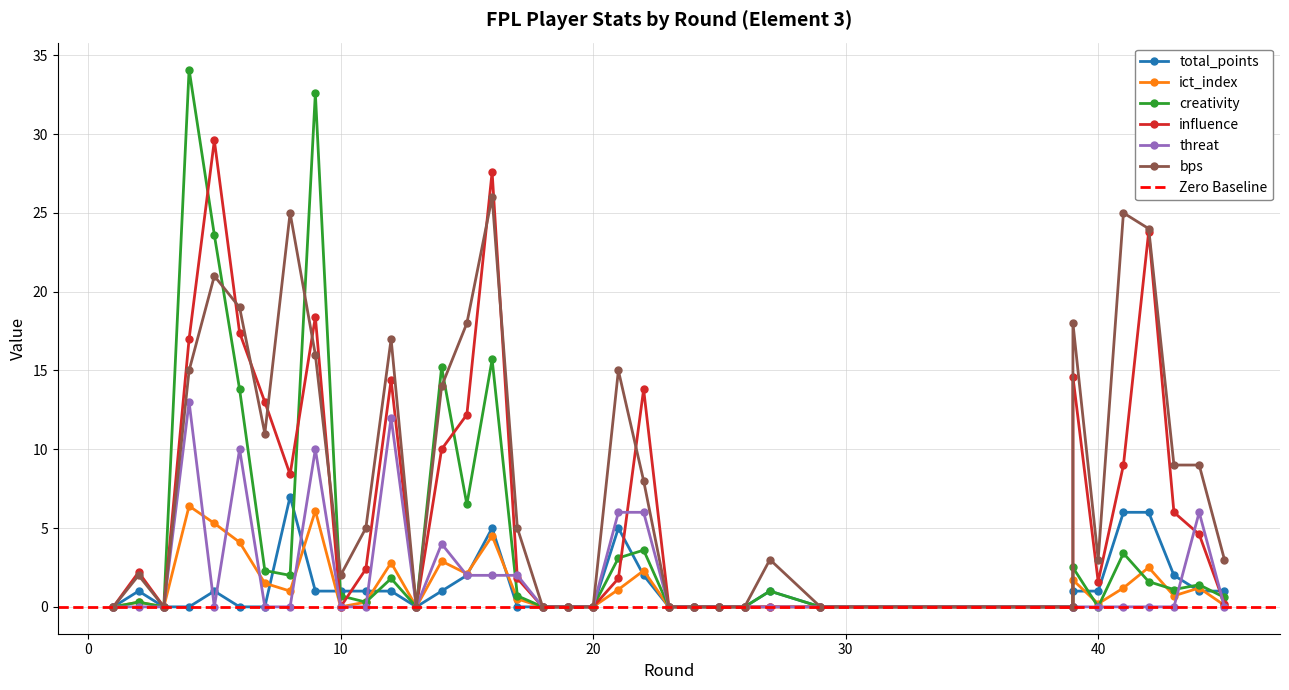

Where is total_points nearest to the value 3?

15